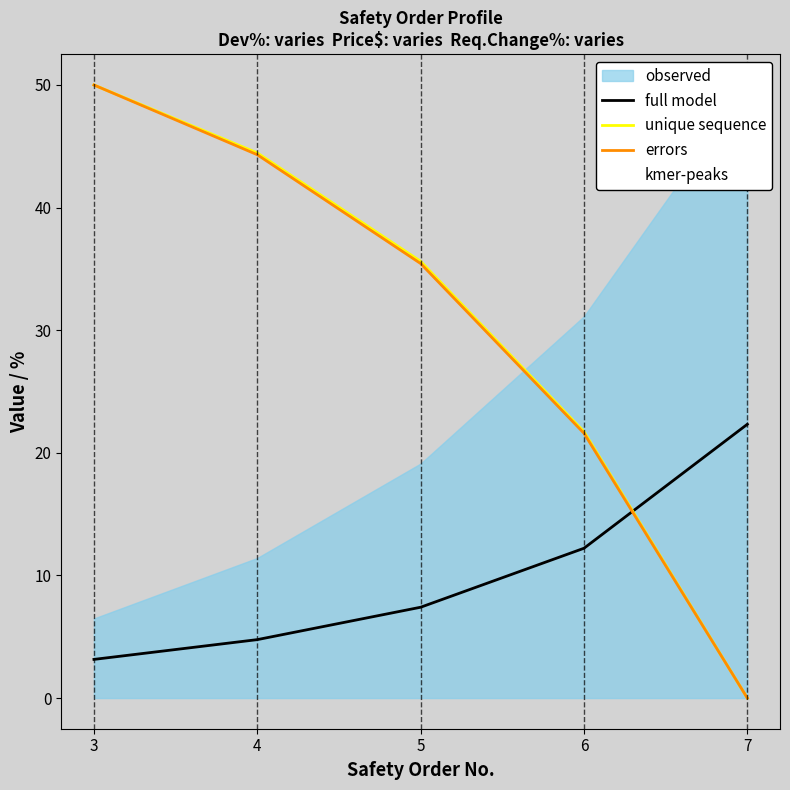

The value of Deviation, % at 5 is 35.4. True or false?

True